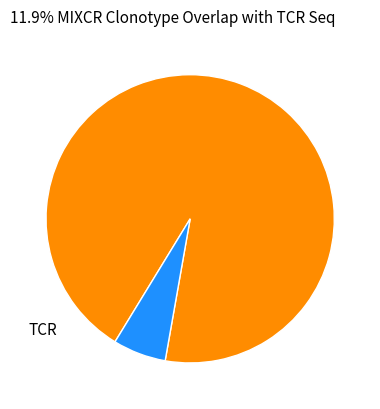

Count the number of slices in the pie.

2